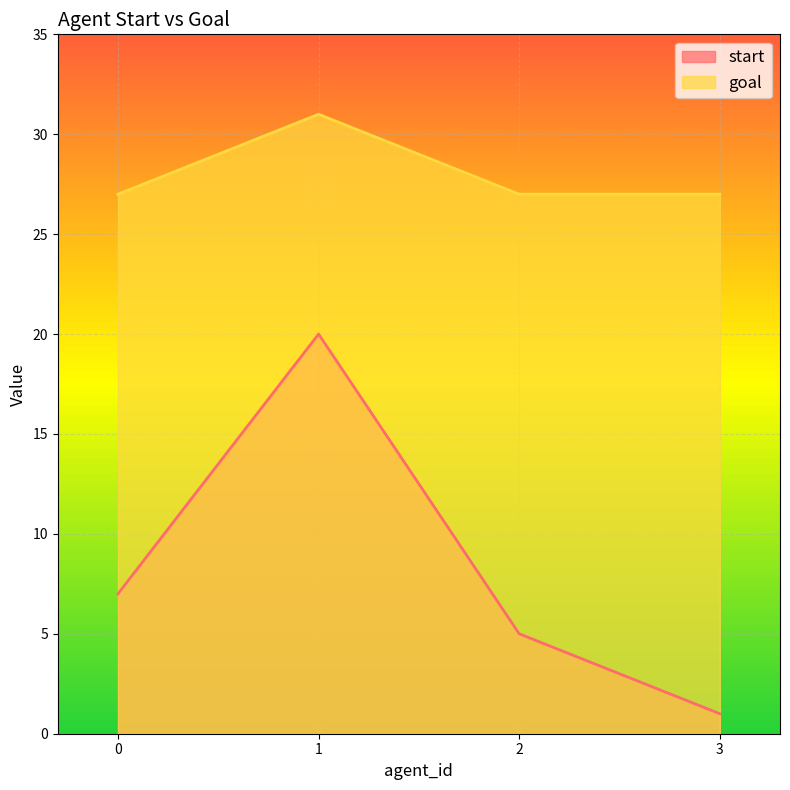

At how many categories does at least one series exceed 24?

4